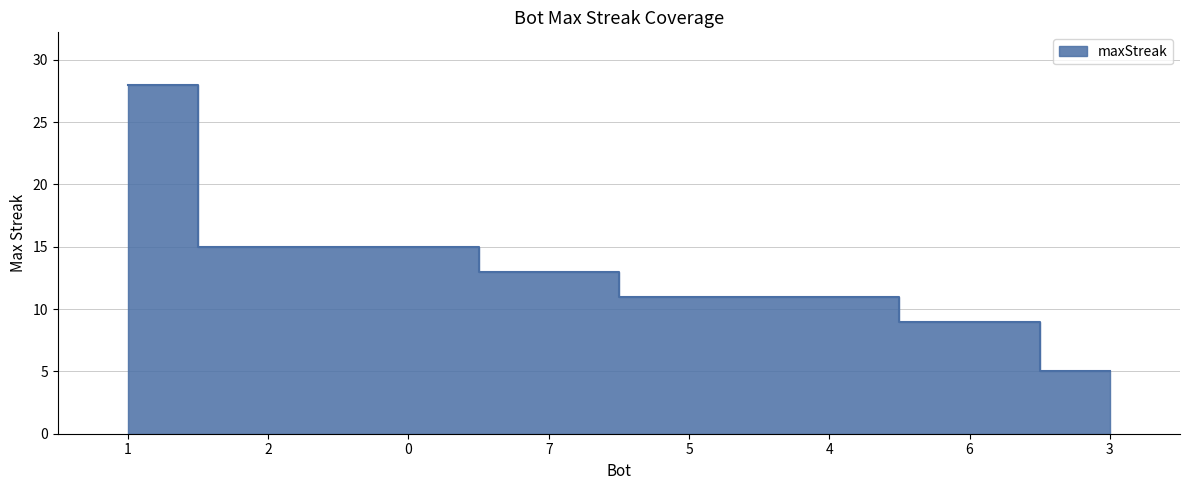

Reading left to right, transcribe all the data shown in this chart.

1=28	2=15	0=15	7=13	5=11	4=11	6=9	3=5